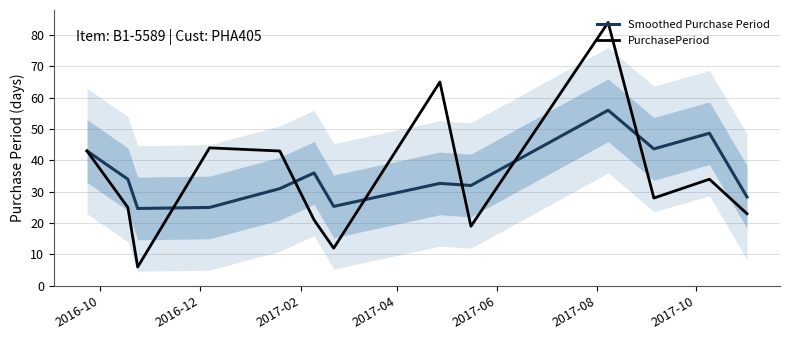

What is the maximum value for PurchasePeriod?

84.0